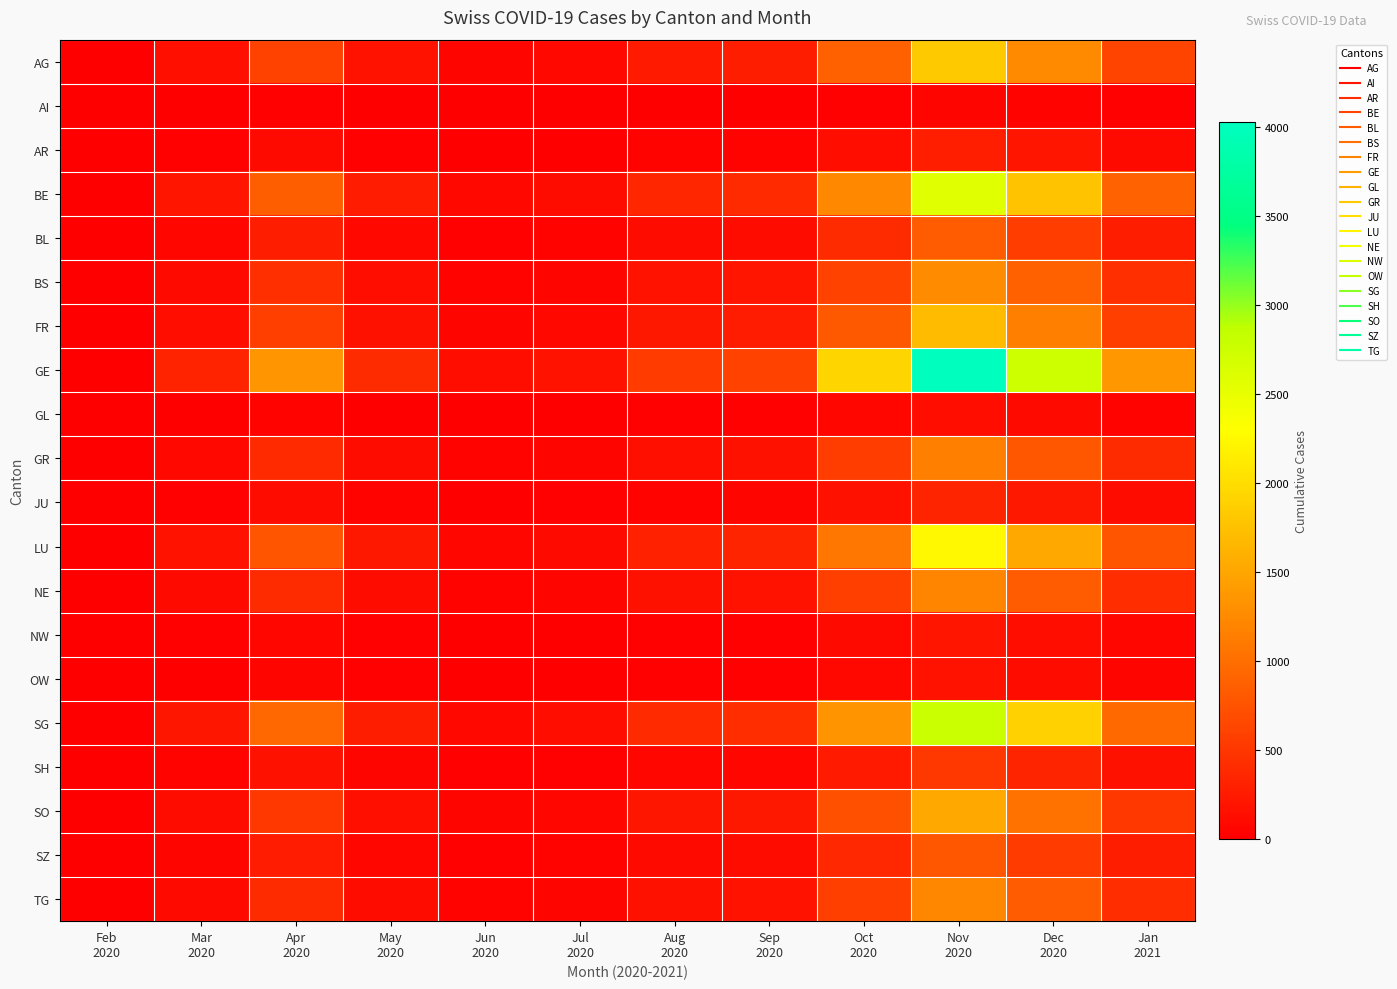

Reading left to right, what are all the values shown in this chart?

AG: Feb
2020=0	Mar
2020=144	Apr
2020=612	May
2020=181	Jun
2020=59	Jul
2020=85	Aug
2020=248	Sep
2020=271	Oct
2020=874	Nov
2020=1823	Dec
2020=1245	Jan
2021=623
AI: Feb
2020=0	Mar
2020=4	Apr
2020=18	May
2020=5	Jun
2020=2	Jul
2020=3	Aug
2020=8	Sep
2020=9	Oct
2020=29	Nov
2020=61	Dec
2020=42	Jan
2021=21
AR: Feb
2020=0	Mar
2020=23	Apr
2020=97	May
2020=29	Jun
2020=9	Jul
2020=14	Aug
2020=39	Sep
2020=43	Oct
2020=139	Nov
2020=290	Dec
2020=198	Jan
2021=99
BE: Feb
2020=0	Mar
2020=204	Apr
2020=866	May
2020=256	Jun
2020=84	Jul
2020=120	Aug
2020=351	Sep
2020=384	Oct
2020=1238	Nov
2020=2582	Dec
2020=1764	Jan
2021=882
BL: Feb
2020=0	Mar
2020=65	Apr
2020=276	May
2020=82	Jun
2020=27	Jul
2020=38	Aug
2020=112	Sep
2020=122	Oct
2020=394	Nov
2020=822	Dec
2020=562	Jan
2021=281
BS: Feb
2020=0	Mar
2020=101	Apr
2020=428	May
2020=127	Jun
2020=42	Jul
2020=59	Aug
2020=174	Sep
2020=190	Oct
2020=611	Nov
2020=1275	Dec
2020=871	Jan
2021=435
FR: Feb
2020=0	Mar
2020=134	Apr
2020=568	May
2020=168	Jun
2020=55	Jul
2020=79	Aug
2020=230	Sep
2020=252	Oct
2020=811	Nov
2020=1692	Dec
2020=1156	Jan
2021=578
GE: Feb
2020=0	Mar
2020=319	Apr
2020=1353	May
2020=400	Jun
2020=131	Jul
2020=188	Aug
2020=548	Sep
2020=600	Oct
2020=1933	Nov
2020=4031	Dec
2020=2754	Jan
2021=1377
GL: Feb
2020=0	Mar
2020=11	Apr
2020=46	May
2020=14	Jun
2020=4	Jul
2020=6	Aug
2020=19	Sep
2020=21	Oct
2020=67	Nov
2020=139	Dec
2020=95	Jan
2021=47
GR: Feb
2020=0	Mar
2020=91	Apr
2020=386	May
2020=114	Jun
2020=37	Jul
2020=54	Aug
2020=157	Sep
2020=172	Oct
2020=553	Nov
2020=1153	Dec
2020=788	Jan
2021=394
JU: Feb
2020=0	Mar
2020=27	Apr
2020=114	May
2020=34	Jun
2020=11	Jul
2020=16	Aug
2020=46	Sep
2020=51	Oct
2020=163	Nov
2020=341	Dec
2020=233	Jan
2021=116
LU: Feb
2020=0	Mar
2020=178	Apr
2020=756	May
2020=224	Jun
2020=73	Jul
2020=105	Aug
2020=306	Sep
2020=335	Oct
2020=1079	Nov
2020=2251	Dec
2020=1538	Jan
2021=769
NE: Feb
2020=0	Mar
2020=95	Apr
2020=403	May
2020=119	Jun
2020=39	Jul
2020=56	Aug
2020=163	Sep
2020=179	Oct
2020=576	Nov
2020=1201	Dec
2020=820	Jan
2021=410
NW: Feb
2020=0	Mar
2020=16	Apr
2020=68	May
2020=20	Jun
2020=7	Jul
2020=10	Aug
2020=28	Sep
2020=30	Oct
2020=97	Nov
2020=203	Dec
2020=138	Jan
2021=69
OW: Feb
2020=0	Mar
2020=14	Apr
2020=59	May
2020=17	Jun
2020=6	Jul
2020=8	Aug
2020=24	Sep
2020=26	Oct
2020=84	Nov
2020=176	Dec
2020=120	Jan
2021=60
SG: Feb
2020=0	Mar
2020=220	Apr
2020=933	May
2020=276	Jun
2020=90	Jul
2020=130	Aug
2020=378	Sep
2020=414	Oct
2020=1333	Nov
2020=2780	Dec
2020=1899	Jan
2021=950
SH: Feb
2020=0	Mar
2020=40	Apr
2020=170	May
2020=50	Jun
2020=16	Jul
2020=24	Aug
2020=69	Sep
2020=75	Oct
2020=243	Nov
2020=506	Dec
2020=346	Jan
2021=173
SO: Feb
2020=0	Mar
2020=120	Apr
2020=509	May
2020=150	Jun
2020=49	Jul
2020=71	Aug
2020=207	Sep
2020=226	Oct
2020=729	Nov
2020=1521	Dec
2020=1039	Jan
2021=519
SZ: Feb
2020=0	Mar
2020=62	Apr
2020=263	May
2020=78	Jun
2020=26	Jul
2020=37	Aug
2020=107	Sep
2020=117	Oct
2020=376	Nov
2020=784	Dec
2020=536	Jan
2021=268
TG: Feb
2020=0	Mar
2020=96	Apr
2020=407	May
2020=120	Jun
2020=39	Jul
2020=56	Aug
2020=165	Sep
2020=181	Oct
2020=582	Nov
2020=1214	Dec
2020=829	Jan
2021=415